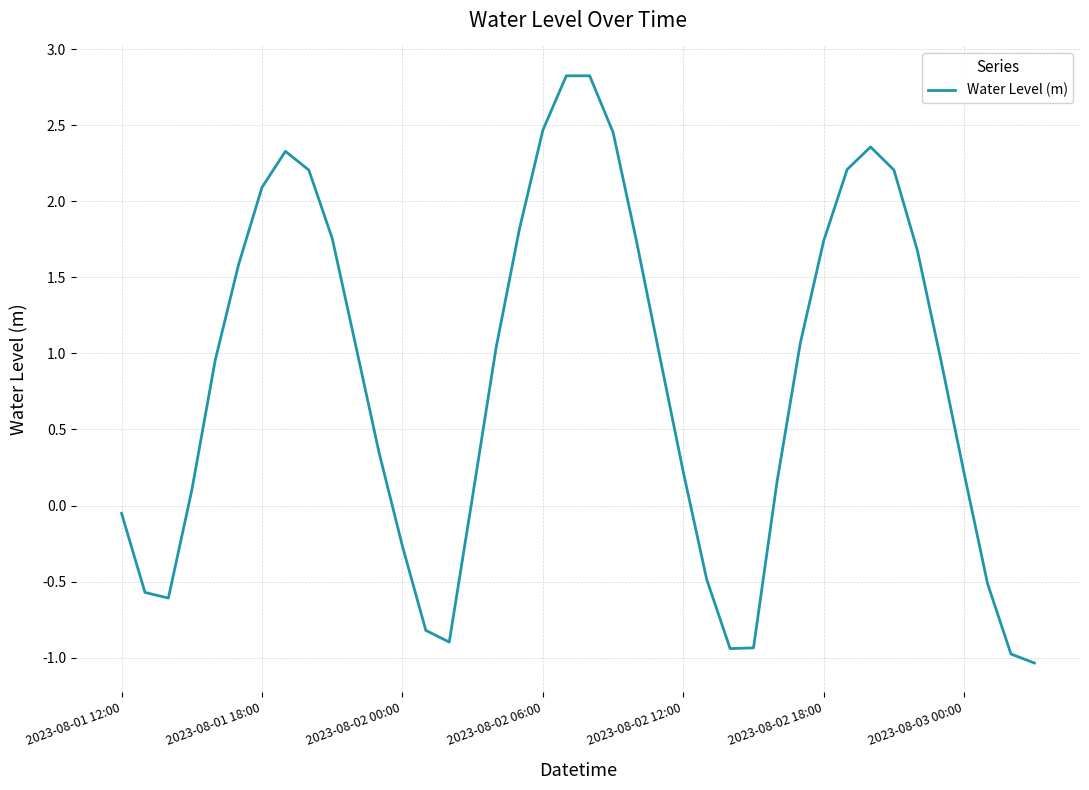

Does the chart display data point markers on the line(s)?

No